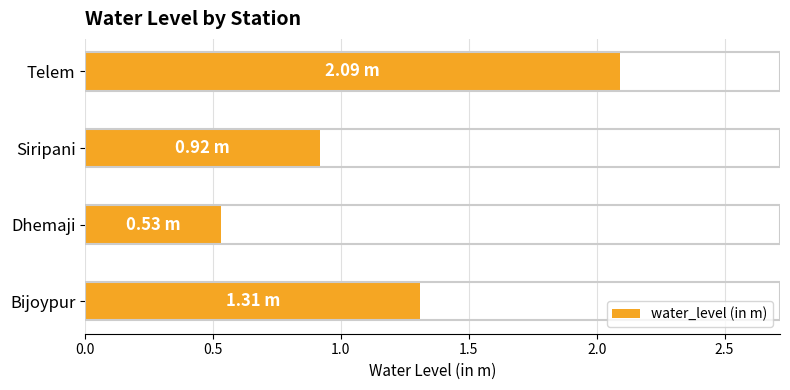

What is the change in value from Bijoypur to Dhemaji?

-0.8